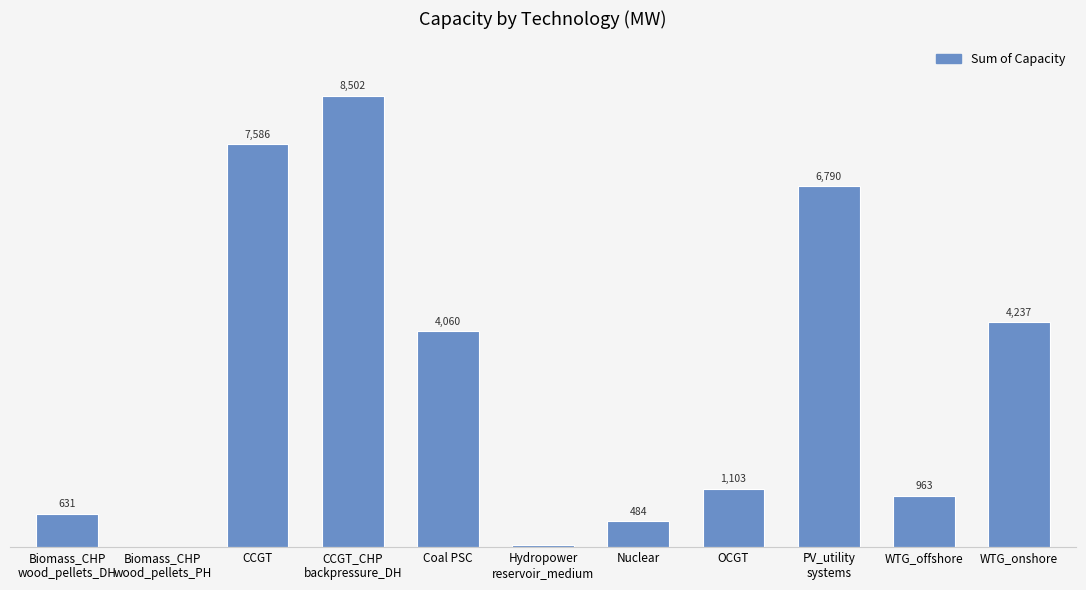

Which label corresponds to the largest value in the chart?

CCGT_CHP
backpressure_DH